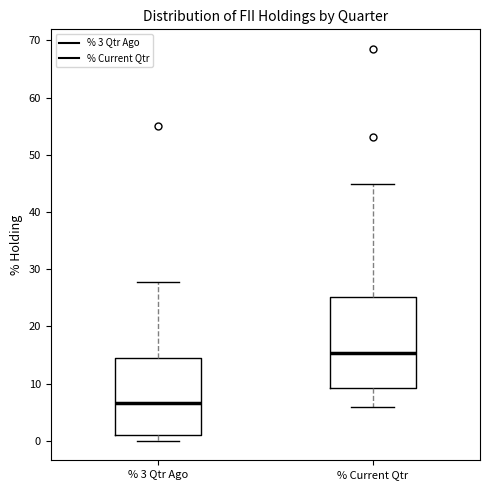

Comparing the boxes themselves (not the whiskers), which one is the tallest?

% Current Qtr